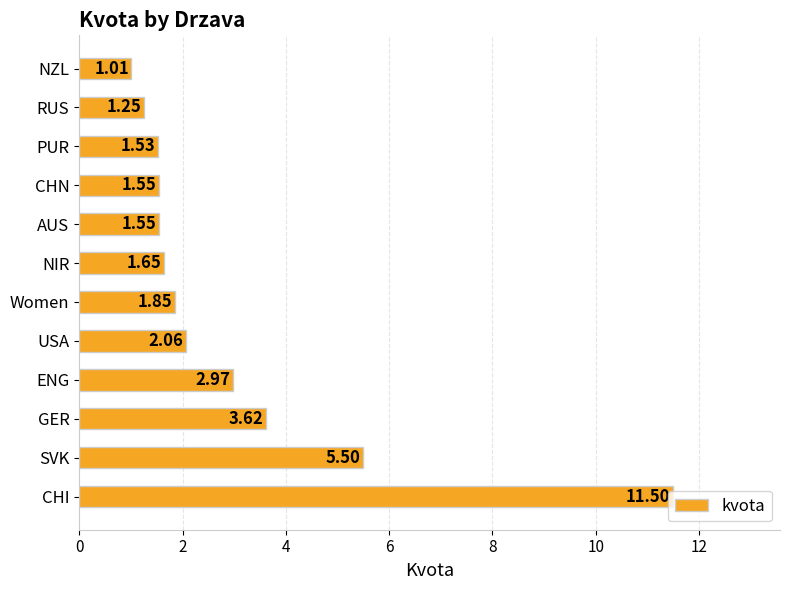

What is the difference between the values at PUR and RUS?

0.3